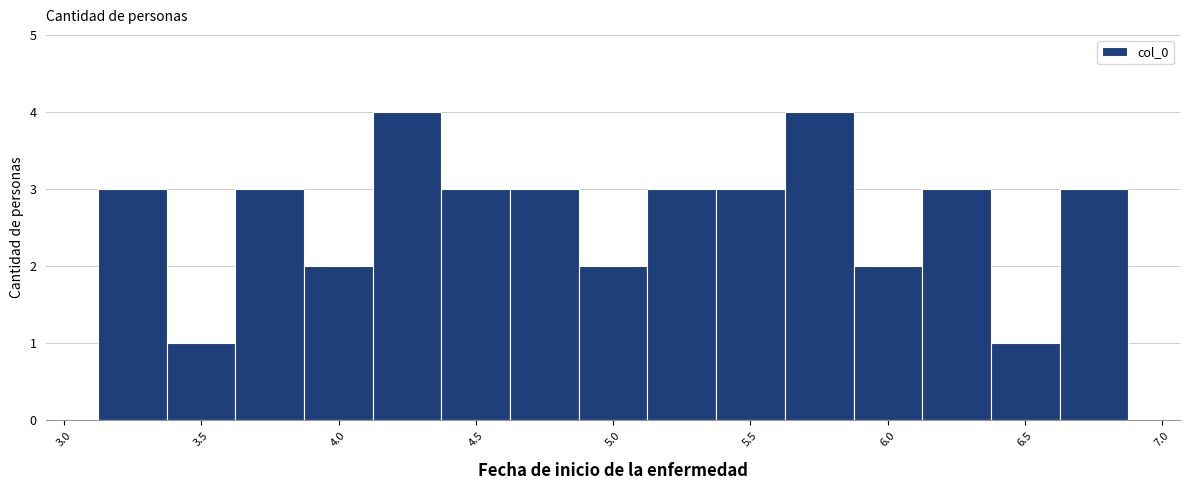

How tall is the bar that spans 3.85 to 4.10 on the x-axis? Neither the bar edges nor the heights are printed on the chart, so give them approximately, as read against the axes.

2